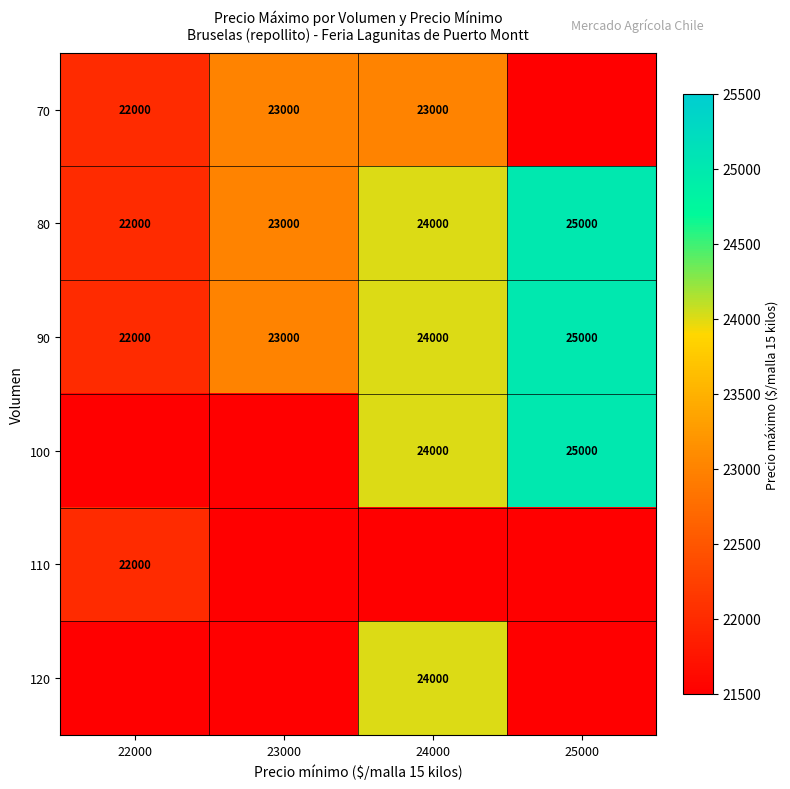

At how many categories does at least one series exceed 23477?

2